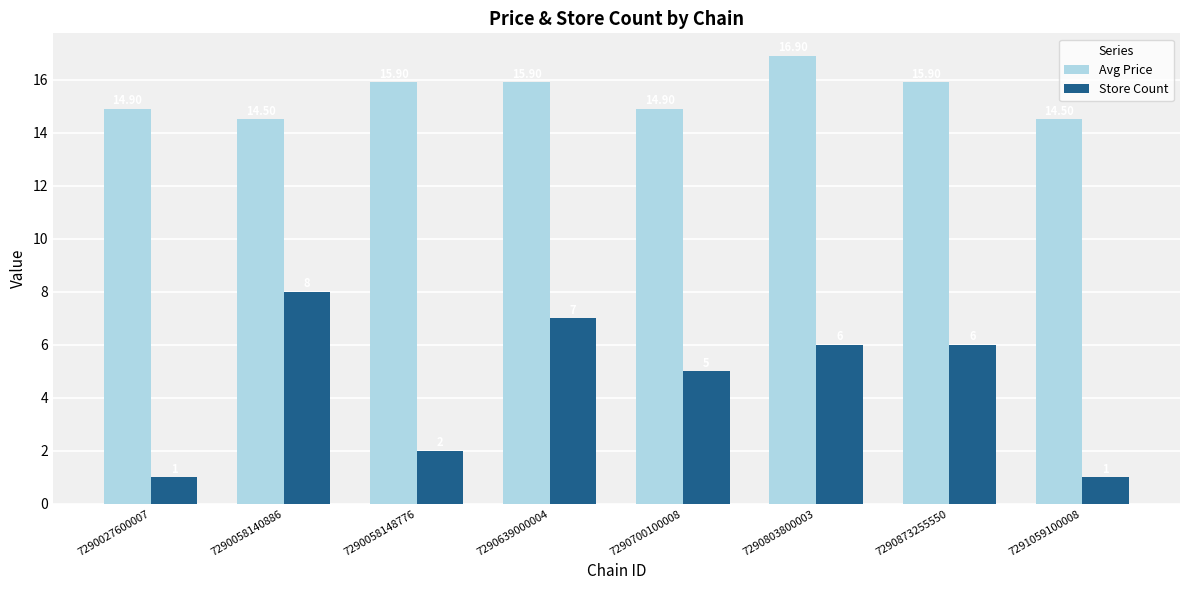

Read the Store Count value at 7290058148776.

2.0